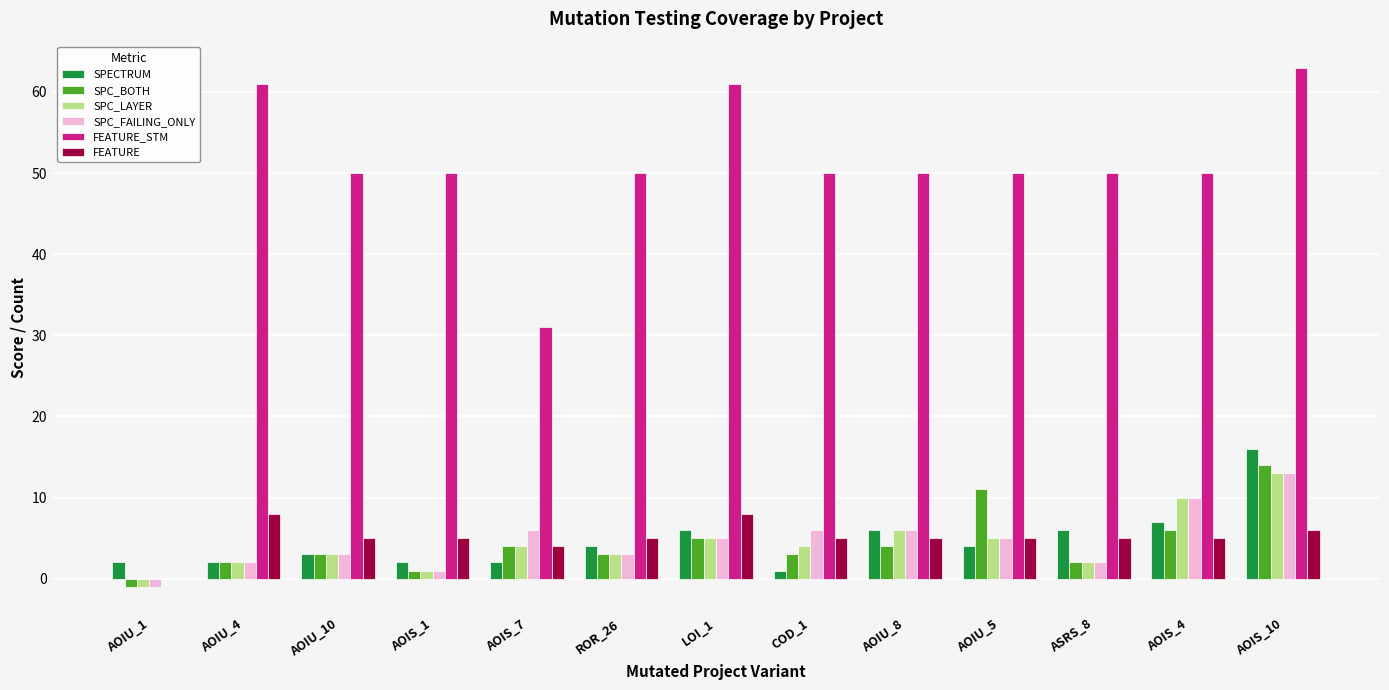

Reading right to left, what are all the values shown in this chart?

SPECTRUM: 16	7	6	4	6	1	6	4	2	2	3	2	2
SPC_BOTH: 14	6	2	11	4	3	5	3	4	1	3	2	-1
SPC_LAYER: 13	10	2	5	6	4	5	3	4	1	3	2	-1
SPC_FAILING_ONLY: 13	10	2	5	6	6	5	3	6	1	3	2	-1
FEATURE_STM: 63	50	50	50	50	50	61	50	31	50	50	61	0
FEATURE: 6	5	5	5	5	5	8	5	4	5	5	8	0